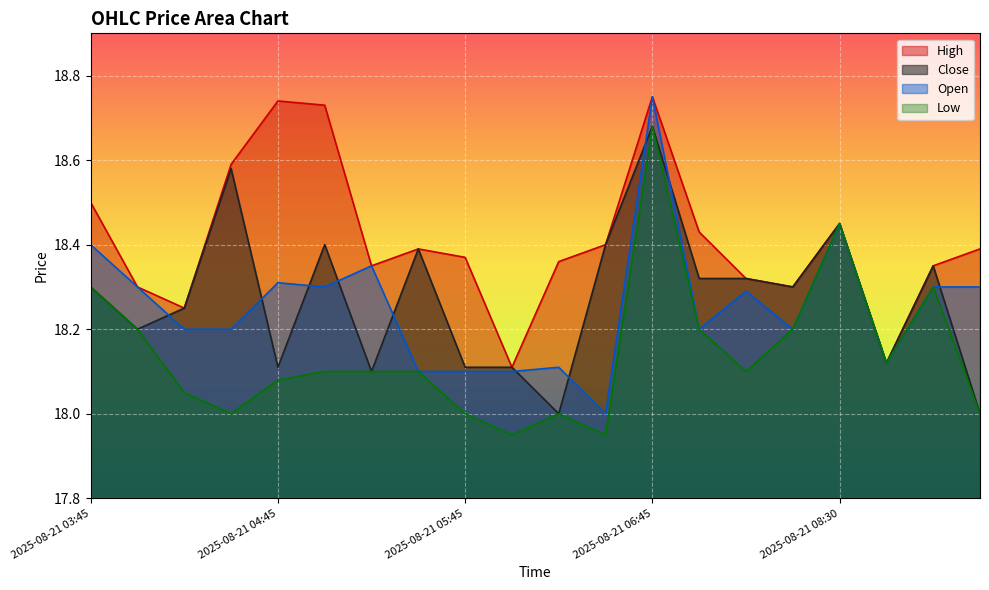

True or false: High and Open cross at least once.

False